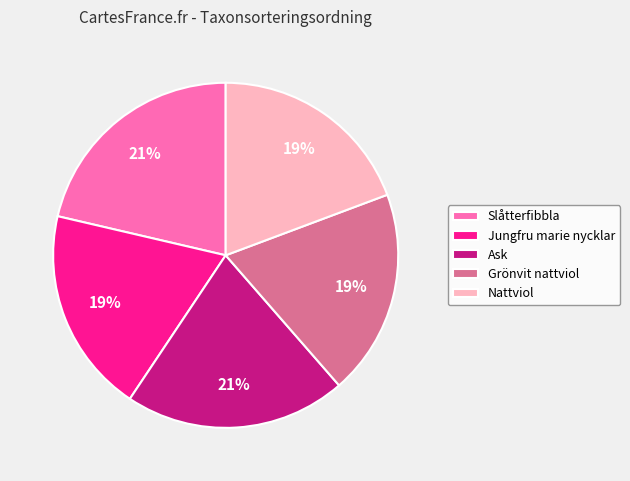

What percentage is the Nattviol slice, to the nearest percent?

19%